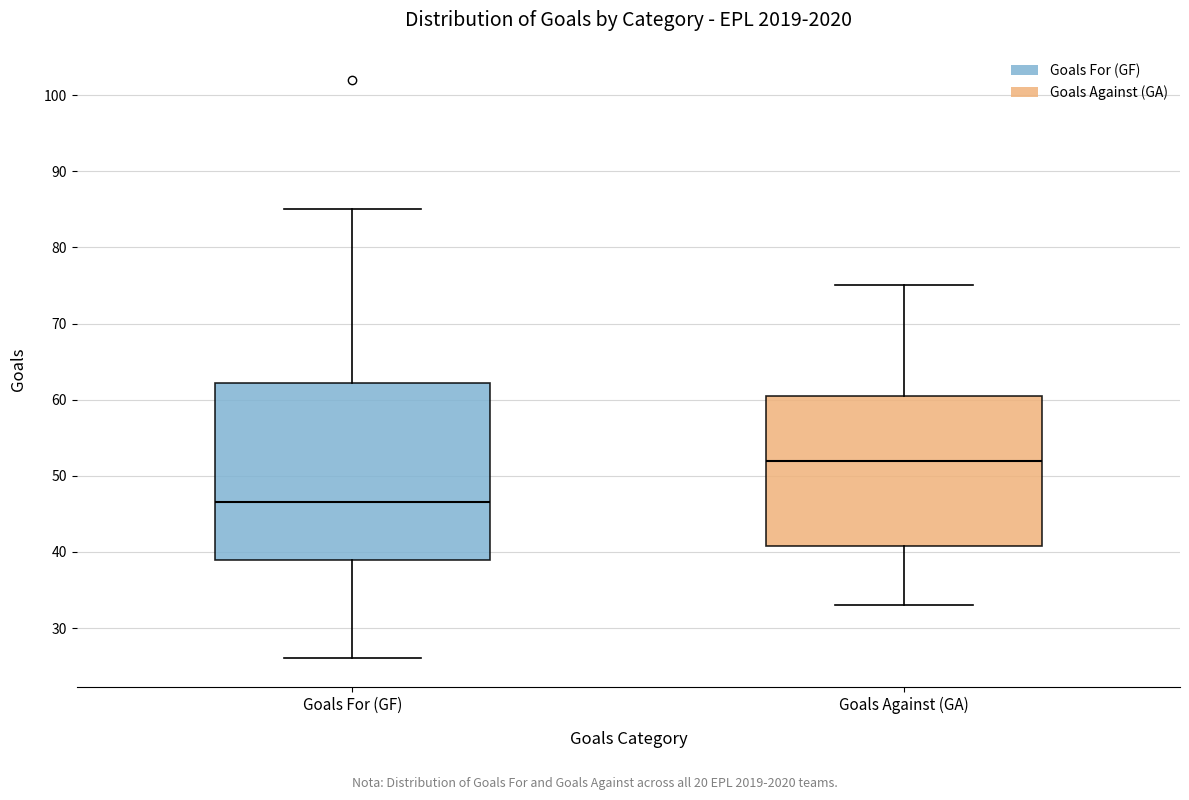

Reading left to right, read every box against the y-axis: the position of its median line, the range the box covers, and the ends of its whiskers. The values are not printed on the chart, so give them approximately, as read against the axis.

Goals For (GF): median 47, box 39 to 62, whiskers 26 to 85
Goals Against (GA): median 52, box 41 to 61, whiskers 33 to 75